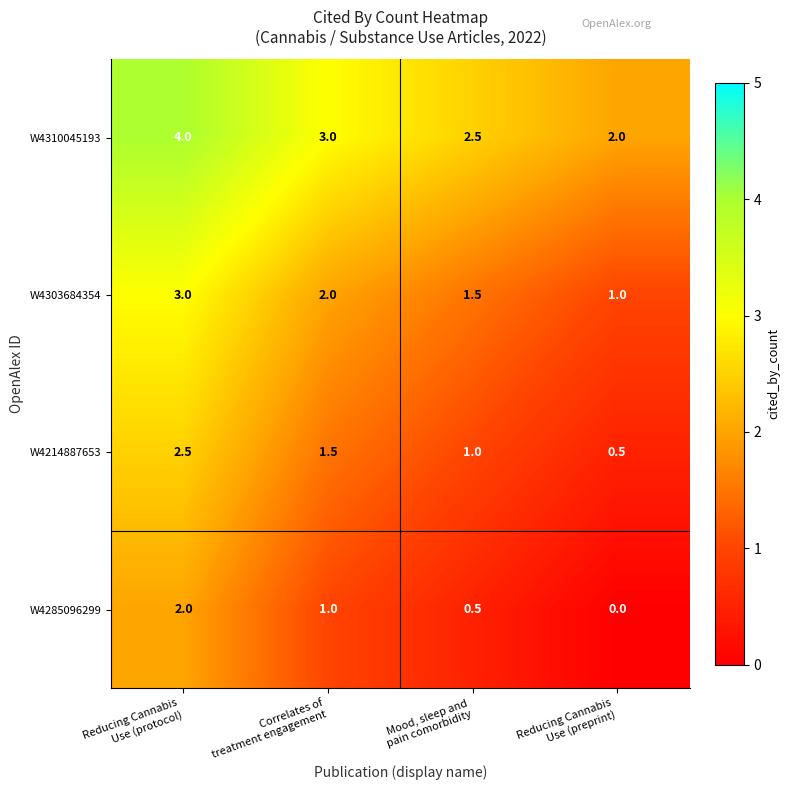

Count the W4303684354 values in the range 1 to 3.

4